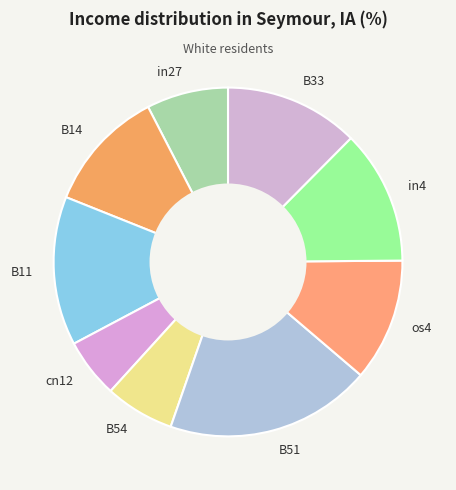

How many slices are in this pie chart?

9